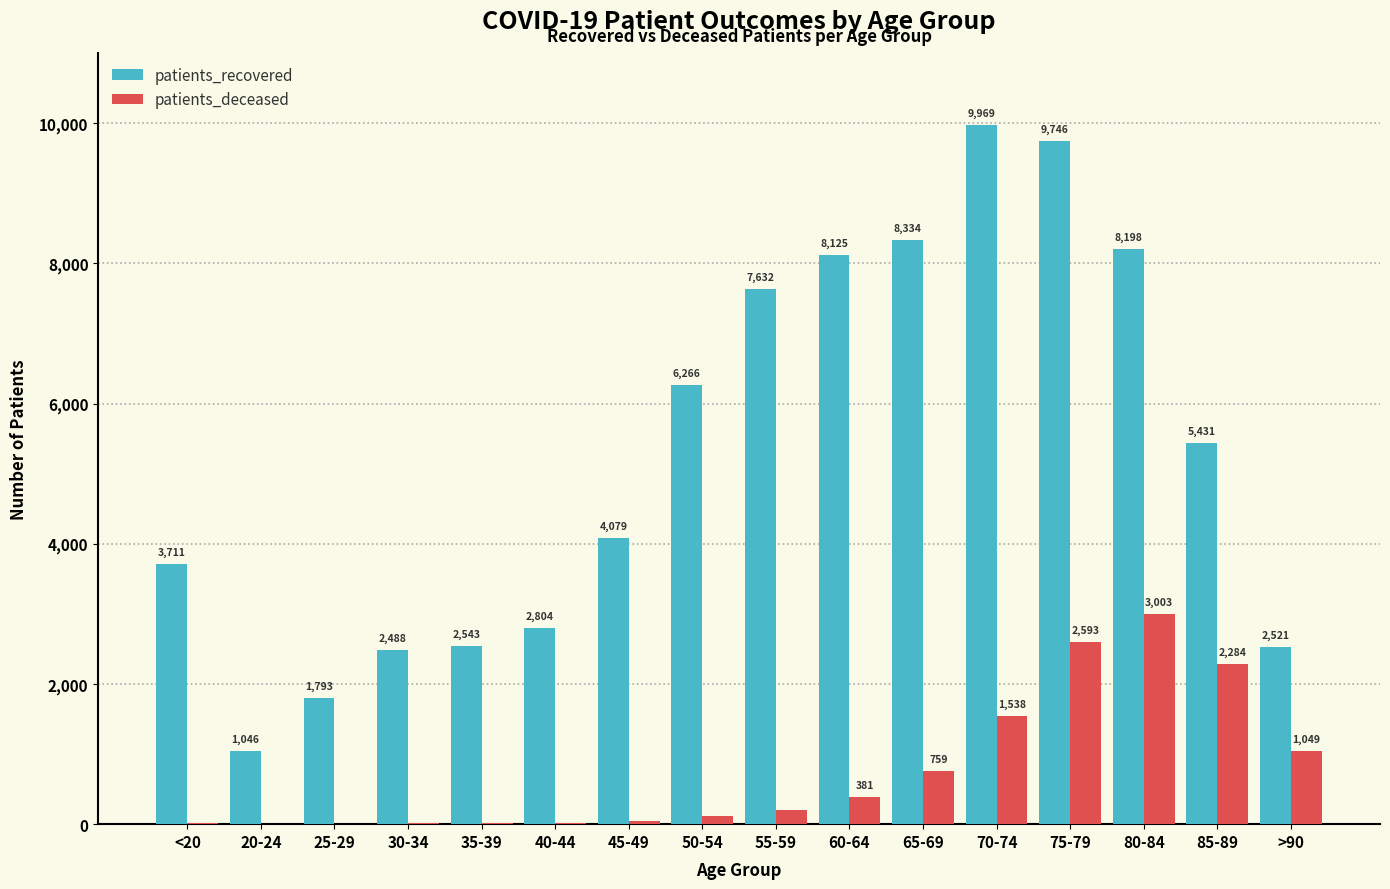

How many groups of bars are there?

16